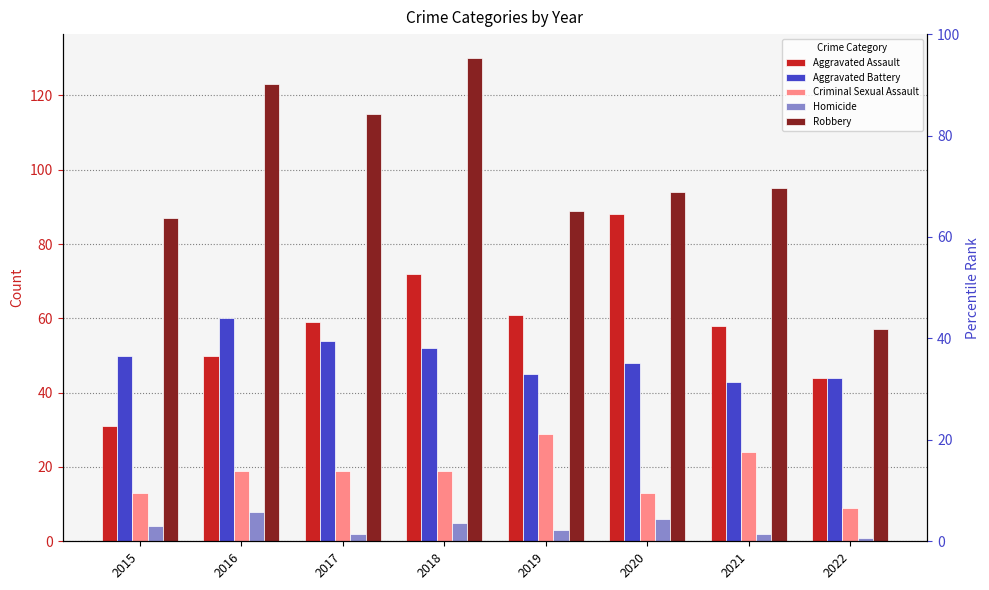

Reading right to left, what are all the values shown in this chart?

Aggravated Assault: 44	58	88	61	72	59	50	31
Aggravated Battery: 44	43	48	45	52	54	60	50
Criminal Sexual Assault: 9	24	13	29	19	19	19	13
Homicide: 1	2	6	3	5	2	8	4
Robbery: 57	95	94	89	130	115	123	87